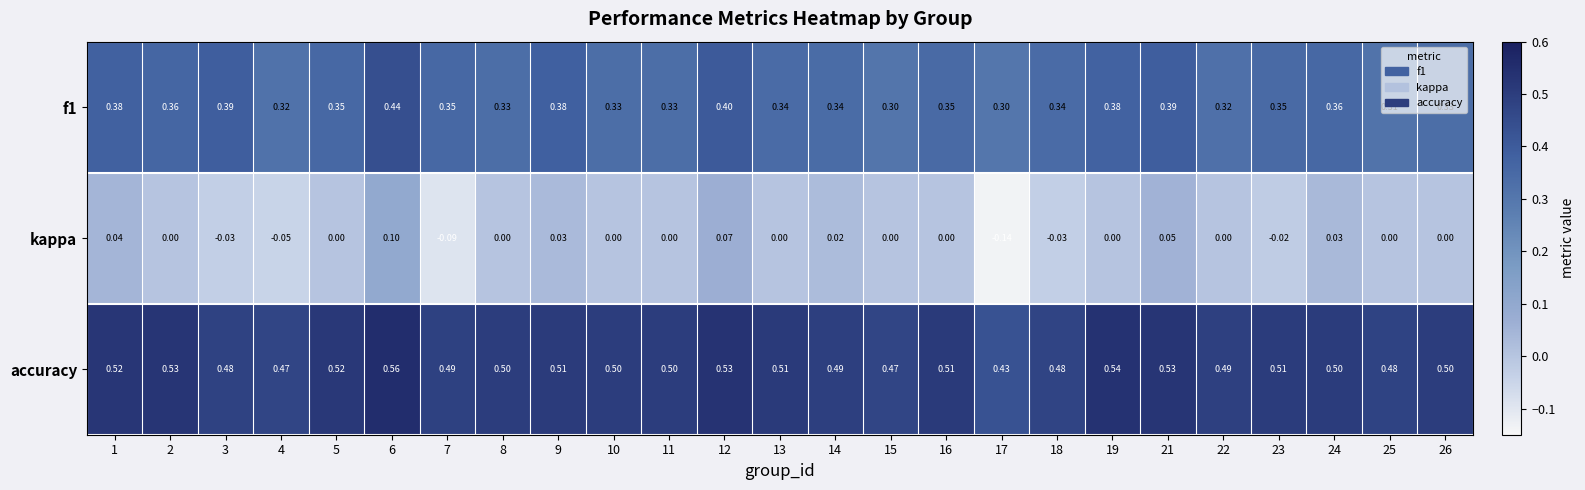

Which series has the largest total across all categories?

accuracy